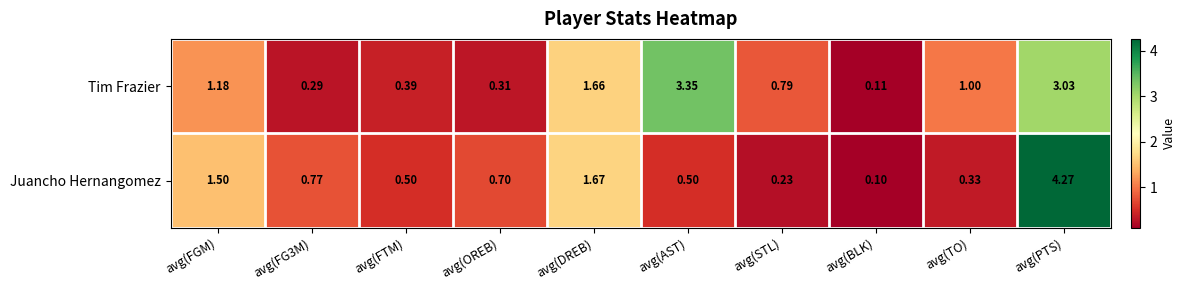

Which label corresponds to the largest value in the chart?

avg(PTS)